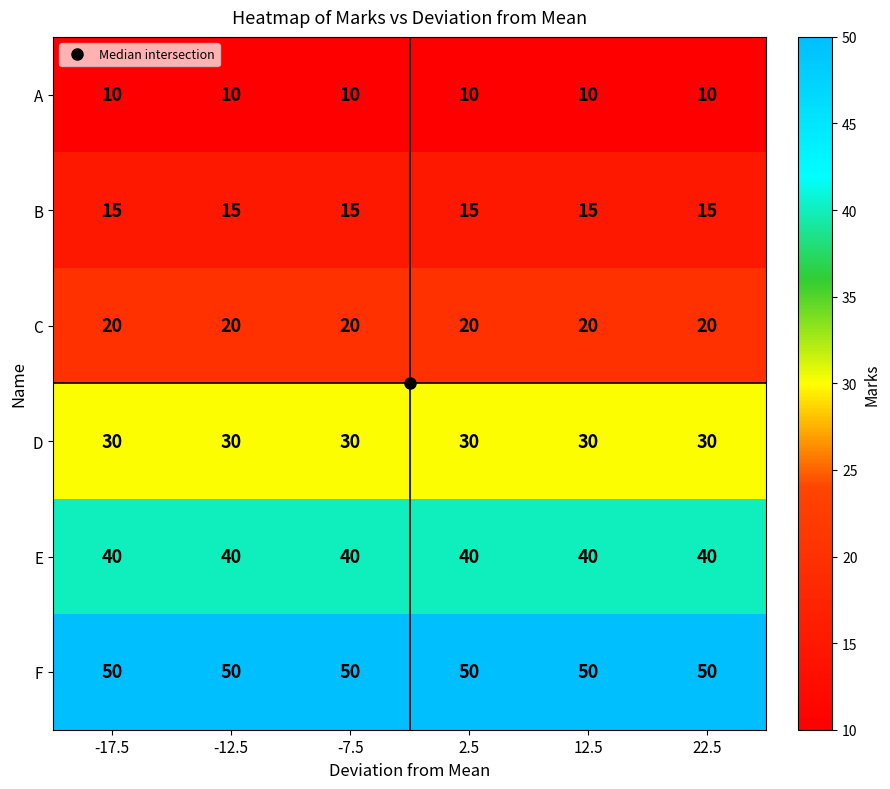

Count the number of data series in this chart.

6